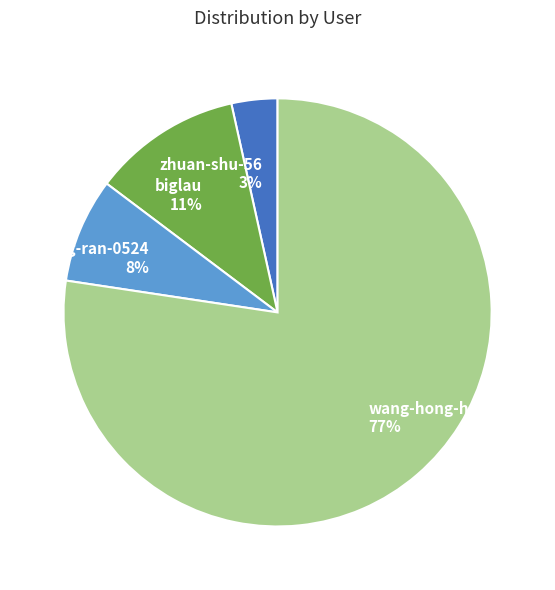

Which category has the biggest portion of the pie?

wang-hong-hao-99